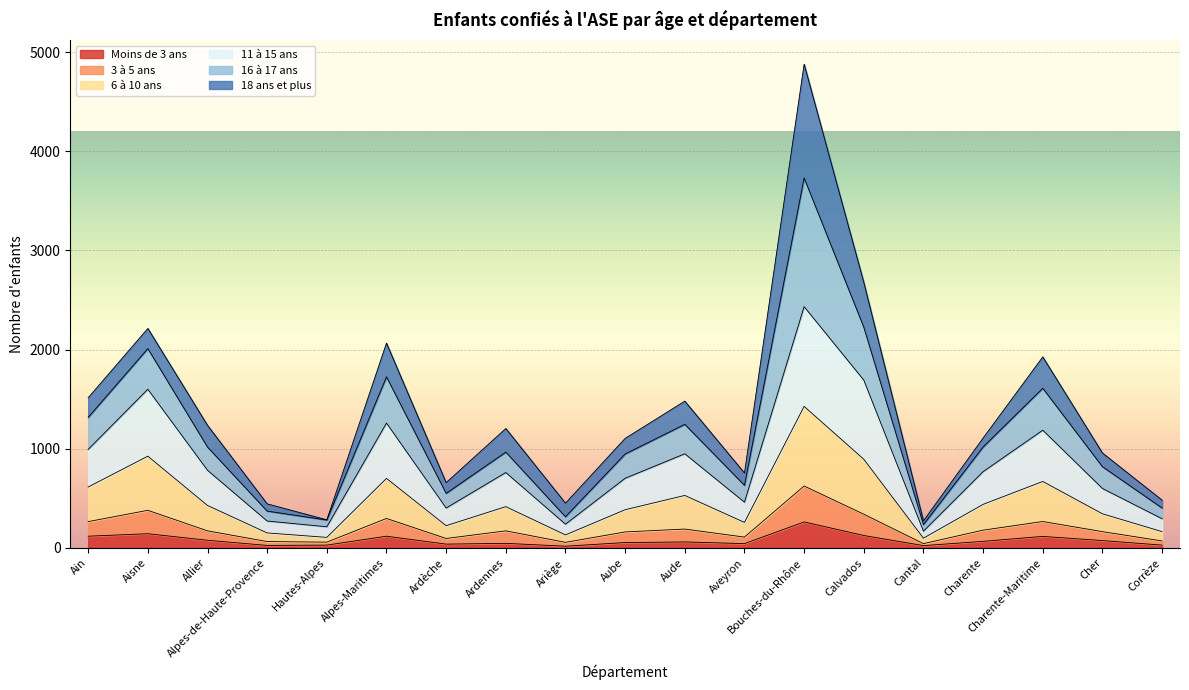

What is the total value across all series at Bouches-du-Rhône?

4878